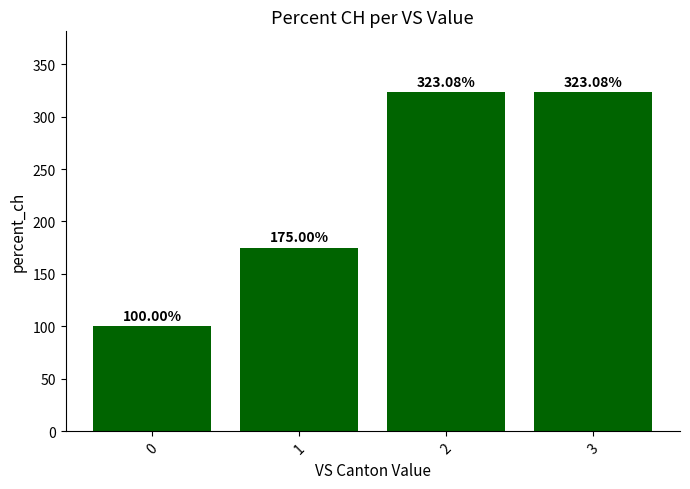

Reading right to left, what are all the values shown in this chart?

3=323.1	2=323.1	1=175.0	0=100.0